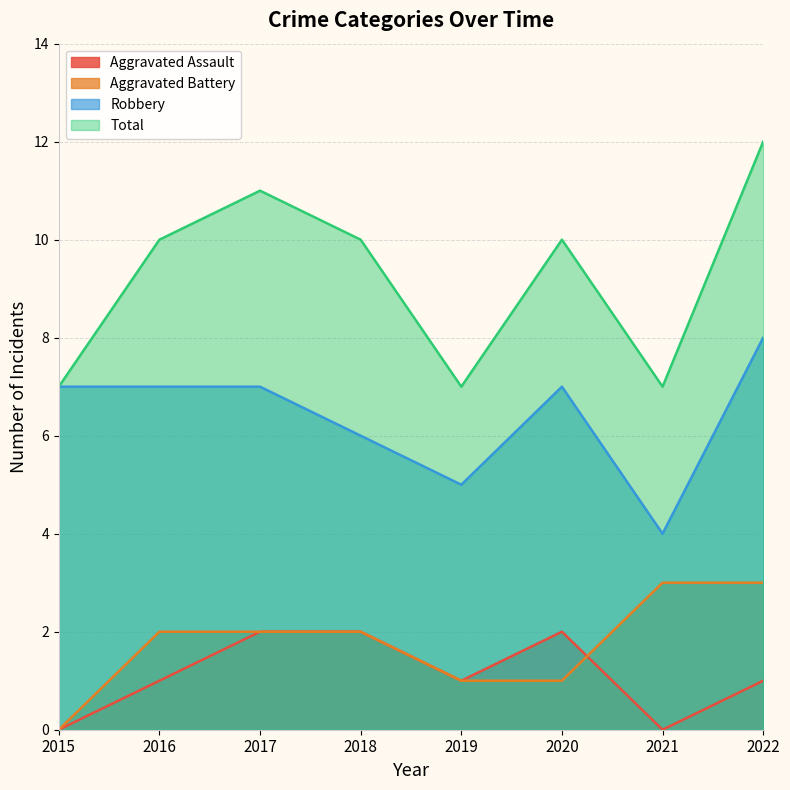

Is the value of Robbery at 2016 greater than the value of Aggravated Assault at 2022?

Yes